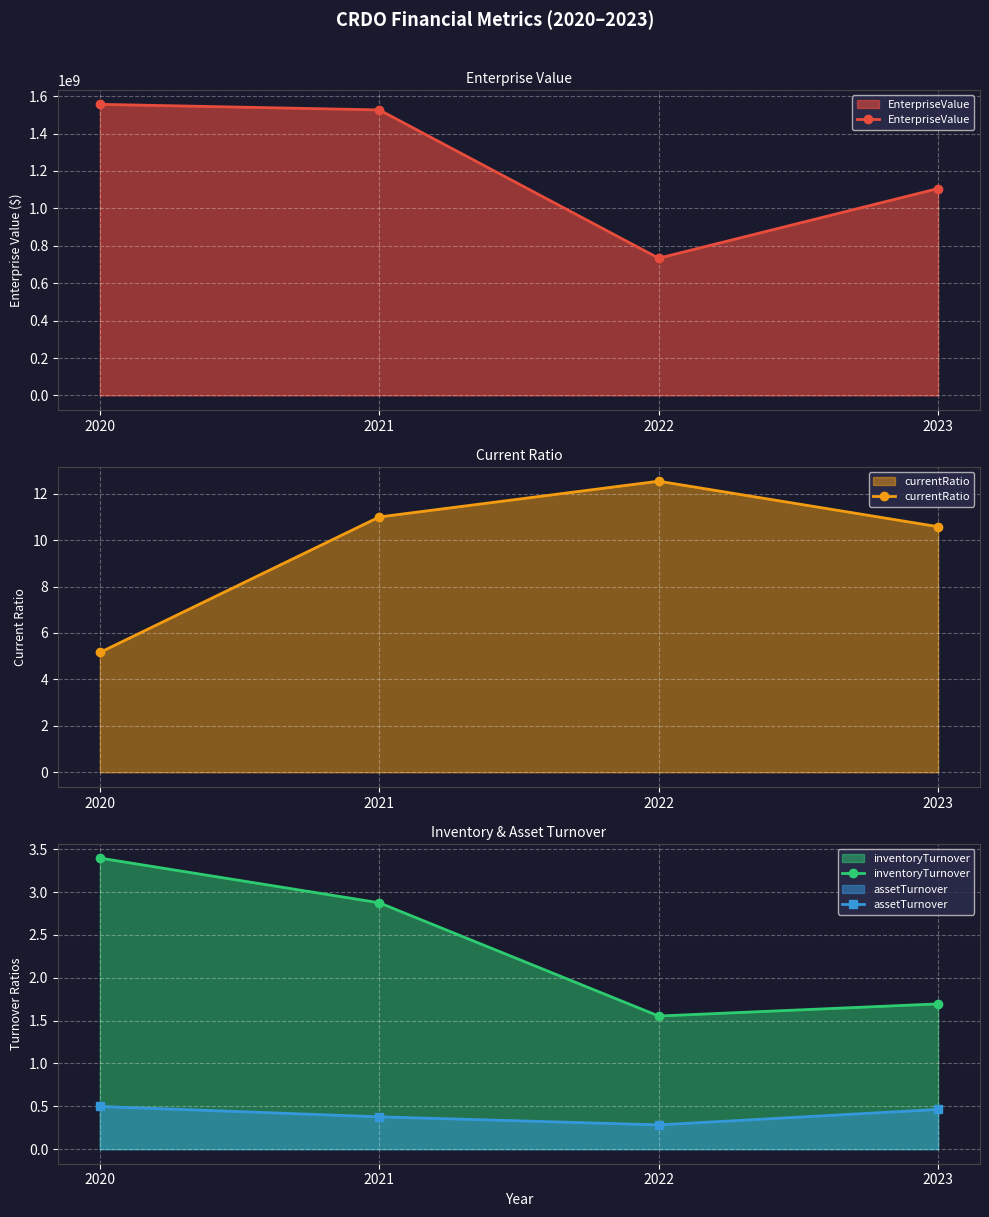

What is the difference between the inventoryTurnover values at 2023 and 2020?

1.7